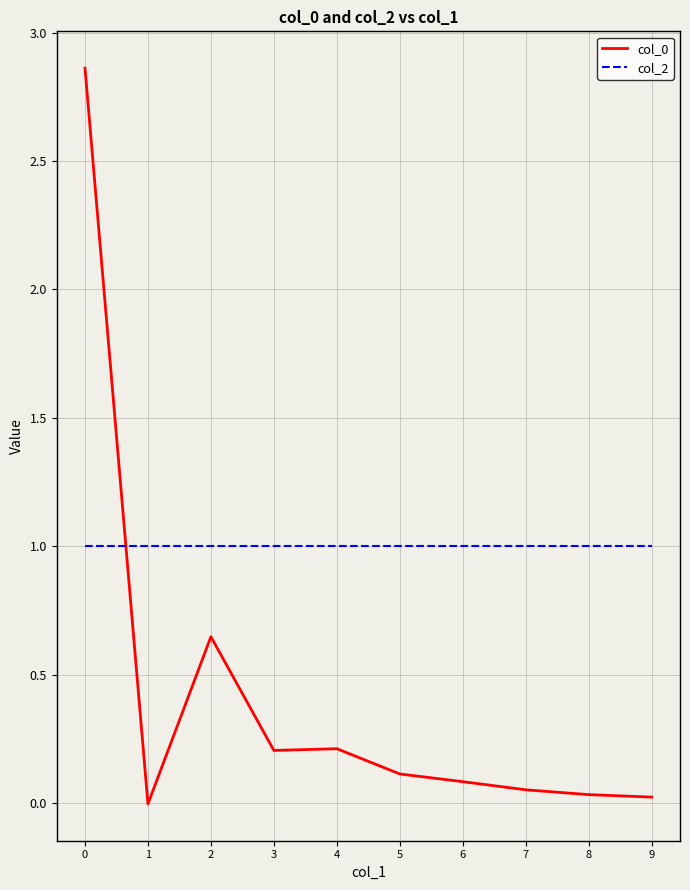

True or false: col_2 has a value of 1.4 at 4.

False